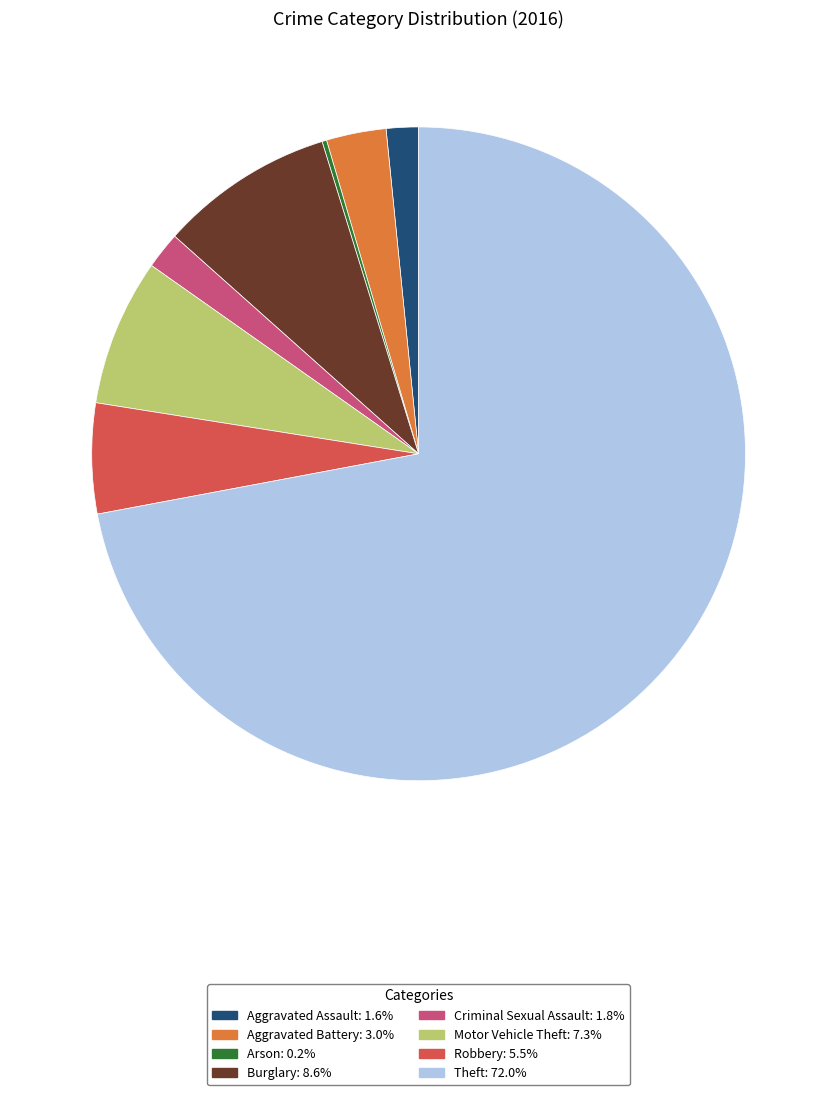

Which slice is the largest?

Theft